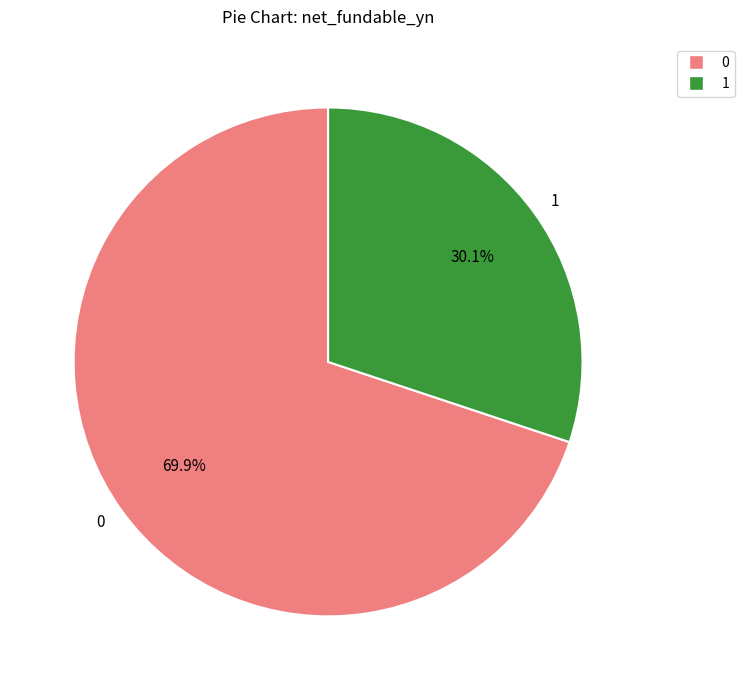

What is the ratio of the value at 1 to the value at 0?

0.4